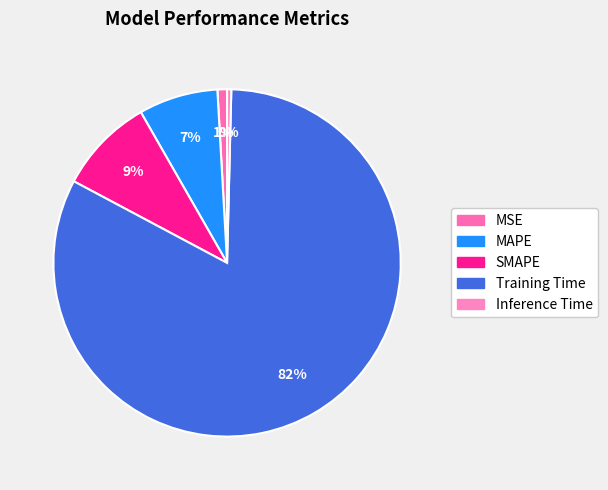

How much of the chart is everything except Training Time?

17.6%